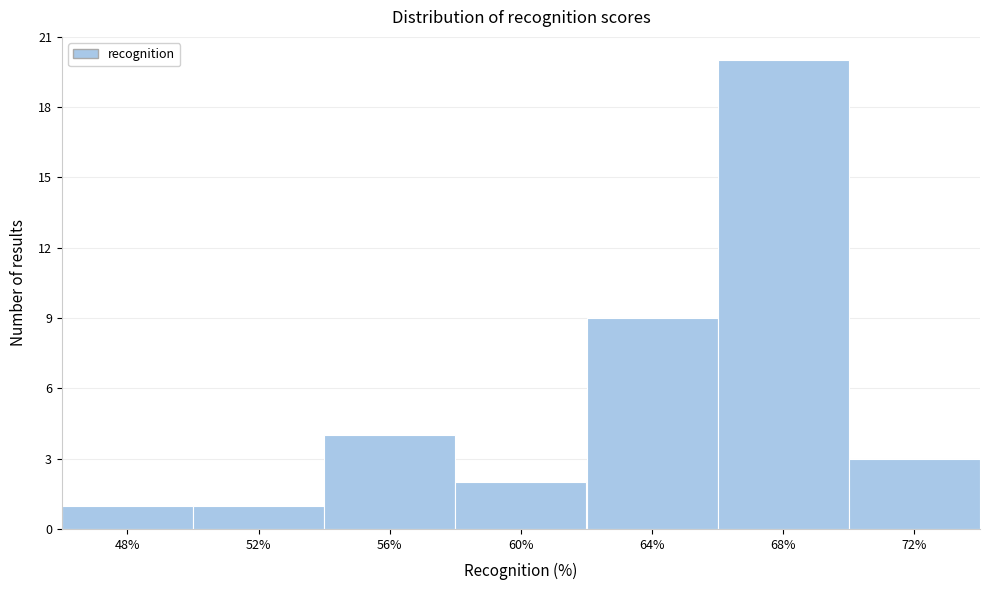

Reading left to right, what are all the values shown in this chart?

1	1	4	2	9	20	3